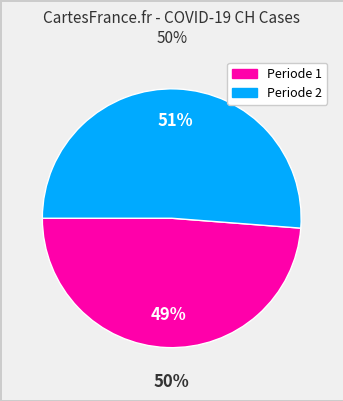

Is there any slice that represents more than half of the pie?

Yes